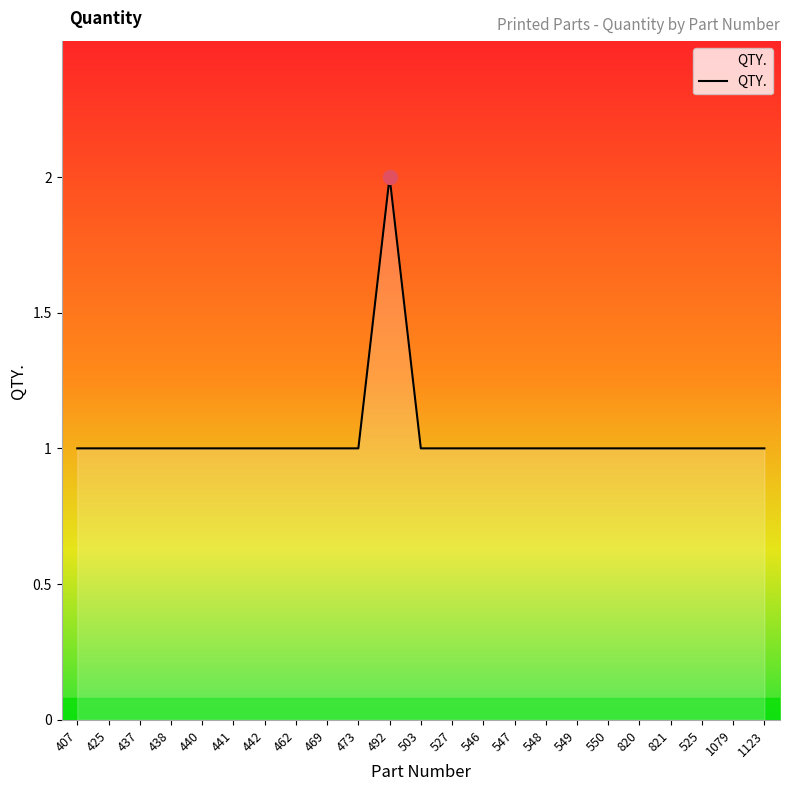

What position from the left is 437?

3